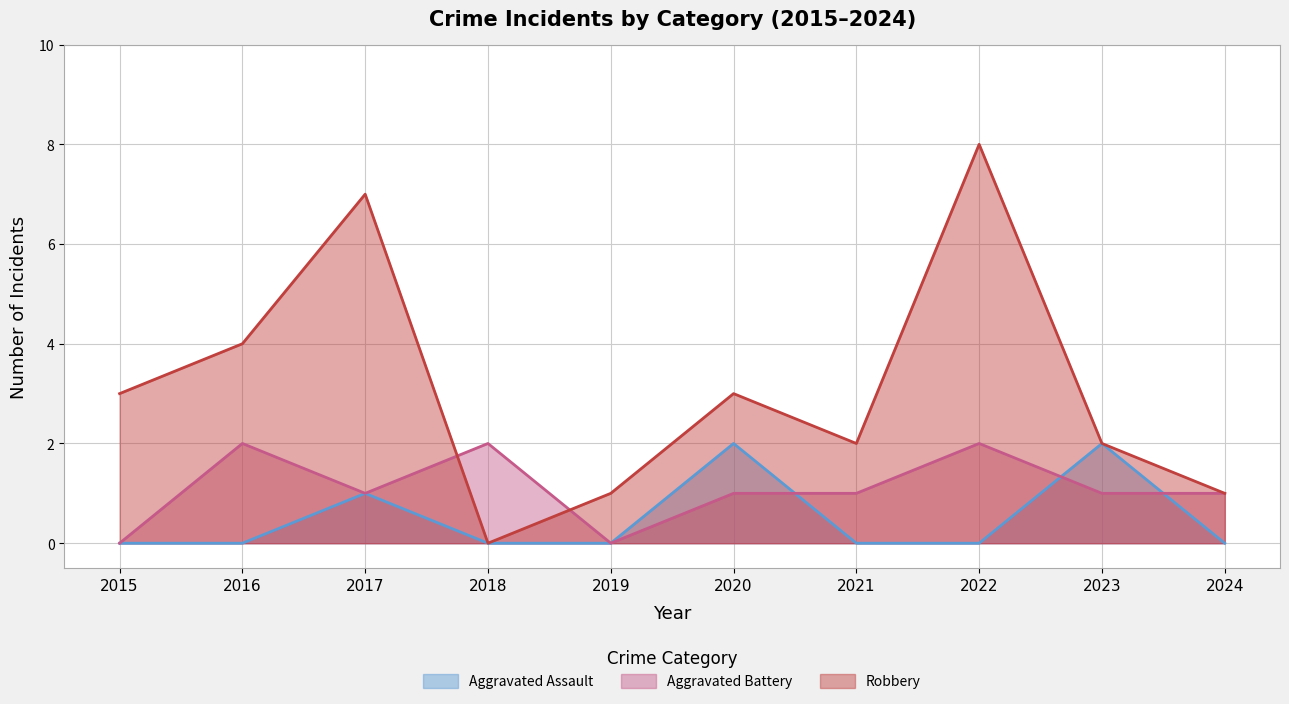

List the series in order of their peak value, lowest first.

Aggravated Assault, Aggravated Battery, Robbery